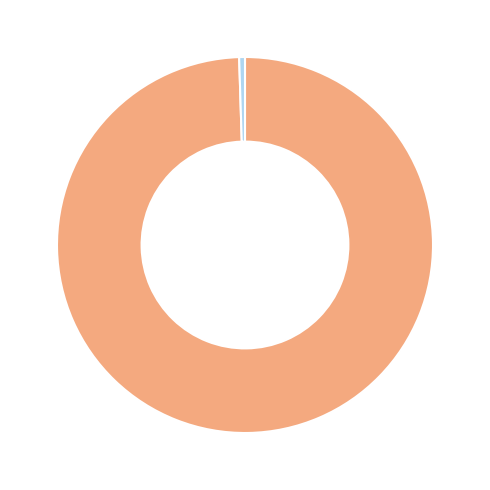

Is there any slice that represents more than half of the pie?

Yes